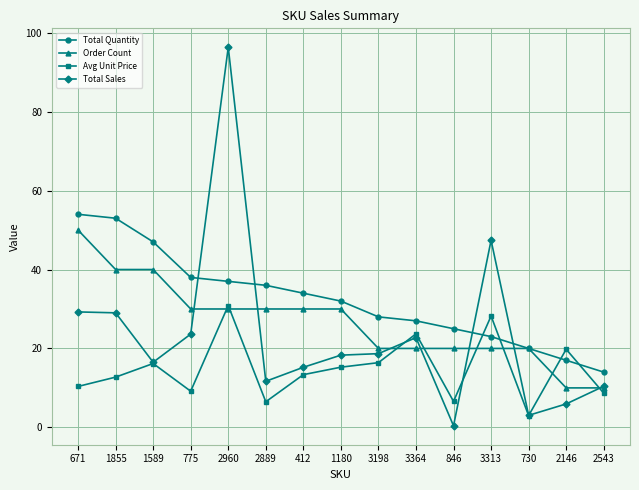

How many lines are shown in the chart?

4